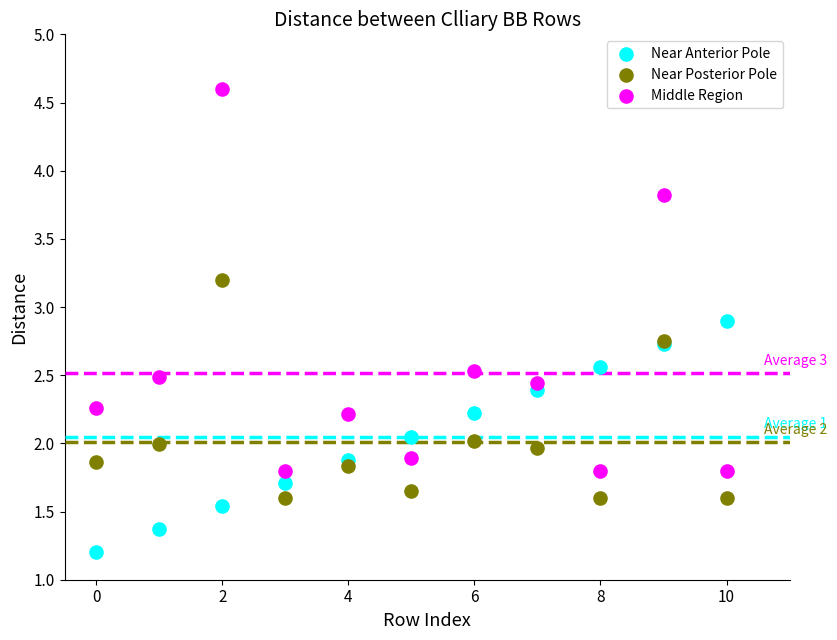

Which series has the largest Y range (max minus min)?

Middle Region